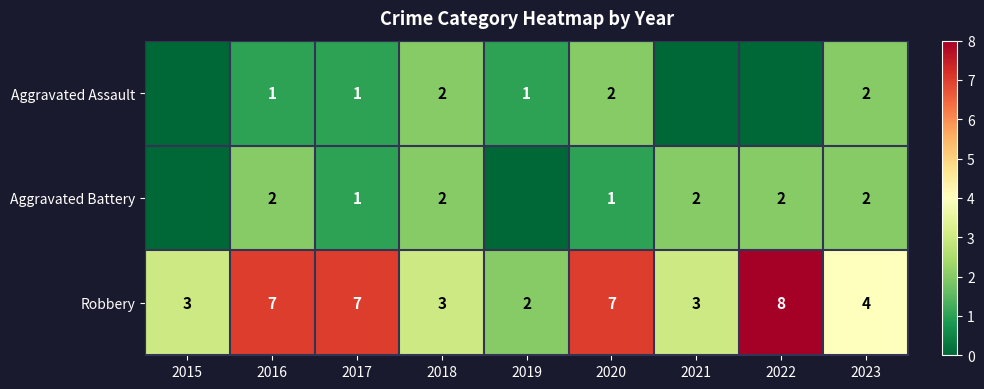

What is the difference between the highest and lowest values at 2022?

8